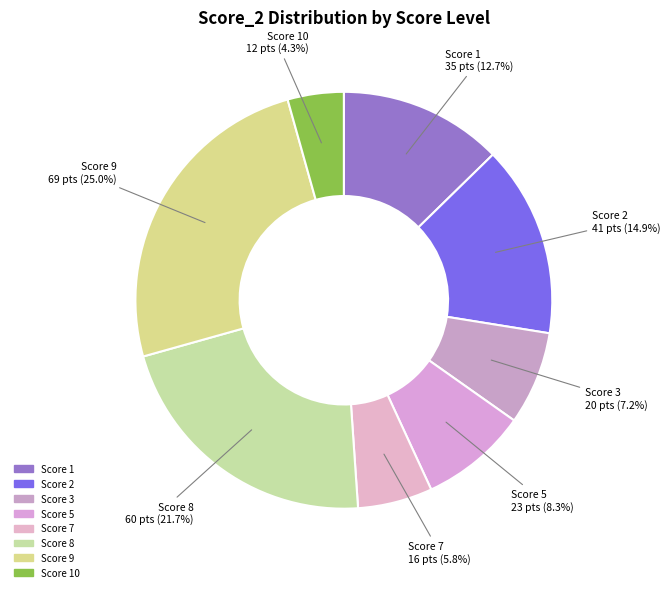

What portion of the pie excludes Score 5?

91.7%